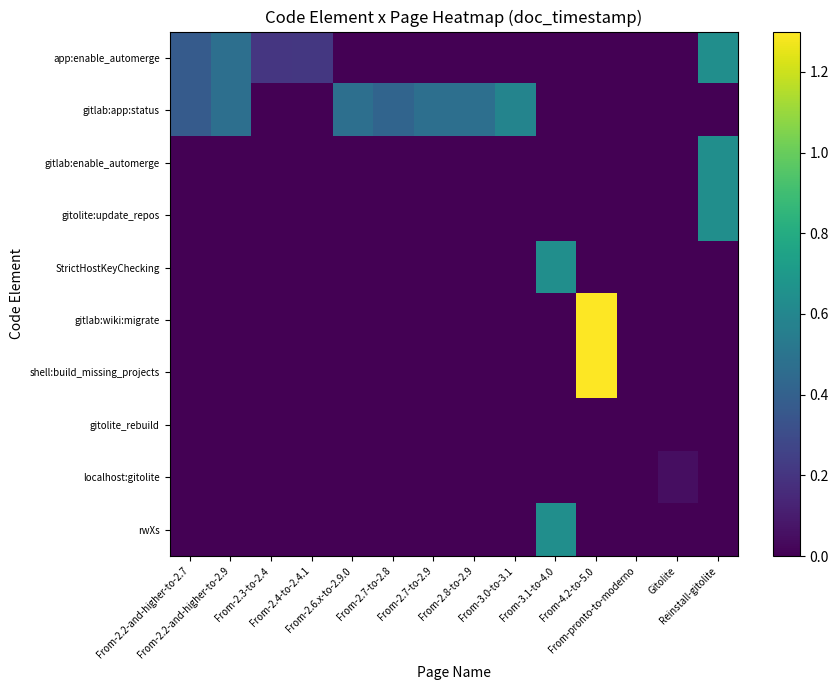

Reading left to right, extract all data points from this chart.

app:enable_automerge: From-2.2-and-higher-to-2.7=0.4	From-2.2-and-higher-to-2.9=0.5	From-2.3-to-2.4=0.2	From-2.4-to-2.4.1=0.2	From-2.6.x-to-2.9.0=0.0	From-2.7-to-2.8=0.0	From-2.7-to-2.9=0.0	From-2.8-to-2.9=0.0	From-3.0-to-3.1=0.0	From-3.1-to-4.0=0.0	From-4.2-to-5.0=0.0	From-pronto-to-moderno=0.0	Gitolite=0.0	Reinstall-gitolite=0.6
gitlab:app:status: From-2.2-and-higher-to-2.7=0.4	From-2.2-and-higher-to-2.9=0.5	From-2.3-to-2.4=0.0	From-2.4-to-2.4.1=0.0	From-2.6.x-to-2.9.0=0.5	From-2.7-to-2.8=0.4	From-2.7-to-2.9=0.5	From-2.8-to-2.9=0.5	From-3.0-to-3.1=0.6	From-3.1-to-4.0=0.0	From-4.2-to-5.0=0.0	From-pronto-to-moderno=0.0	Gitolite=0.0	Reinstall-gitolite=0.0
gitlab:enable_automerge: From-2.2-and-higher-to-2.7=0.0	From-2.2-and-higher-to-2.9=0.0	From-2.3-to-2.4=0.0	From-2.4-to-2.4.1=0.0	From-2.6.x-to-2.9.0=0.0	From-2.7-to-2.8=0.0	From-2.7-to-2.9=0.0	From-2.8-to-2.9=0.0	From-3.0-to-3.1=0.0	From-3.1-to-4.0=0.0	From-4.2-to-5.0=0.0	From-pronto-to-moderno=0.0	Gitolite=0.0	Reinstall-gitolite=0.6
gitolite:update_repos: From-2.2-and-higher-to-2.7=0.0	From-2.2-and-higher-to-2.9=0.0	From-2.3-to-2.4=0.0	From-2.4-to-2.4.1=0.0	From-2.6.x-to-2.9.0=0.0	From-2.7-to-2.8=0.0	From-2.7-to-2.9=0.0	From-2.8-to-2.9=0.0	From-3.0-to-3.1=0.0	From-3.1-to-4.0=0.0	From-4.2-to-5.0=0.0	From-pronto-to-moderno=0.0	Gitolite=0.0	Reinstall-gitolite=0.6
StrictHostKeyChecking: From-2.2-and-higher-to-2.7=0.0	From-2.2-and-higher-to-2.9=0.0	From-2.3-to-2.4=0.0	From-2.4-to-2.4.1=0.0	From-2.6.x-to-2.9.0=0.0	From-2.7-to-2.8=0.0	From-2.7-to-2.9=0.0	From-2.8-to-2.9=0.0	From-3.0-to-3.1=0.0	From-3.1-to-4.0=0.6	From-4.2-to-5.0=0.0	From-pronto-to-moderno=0.0	Gitolite=0.0	Reinstall-gitolite=0.0
gitlab:wiki:migrate: From-2.2-and-higher-to-2.7=0.0	From-2.2-and-higher-to-2.9=0.0	From-2.3-to-2.4=0.0	From-2.4-to-2.4.1=0.0	From-2.6.x-to-2.9.0=0.0	From-2.7-to-2.8=0.0	From-2.7-to-2.9=0.0	From-2.8-to-2.9=0.0	From-3.0-to-3.1=0.0	From-3.1-to-4.0=0.0	From-4.2-to-5.0=1.3	From-pronto-to-moderno=0.0	Gitolite=0.0	Reinstall-gitolite=0.0
shell:build_missing_projects: From-2.2-and-higher-to-2.7=0.0	From-2.2-and-higher-to-2.9=0.0	From-2.3-to-2.4=0.0	From-2.4-to-2.4.1=0.0	From-2.6.x-to-2.9.0=0.0	From-2.7-to-2.8=0.0	From-2.7-to-2.9=0.0	From-2.8-to-2.9=0.0	From-3.0-to-3.1=0.0	From-3.1-to-4.0=0.0	From-4.2-to-5.0=1.3	From-pronto-to-moderno=0.0	Gitolite=0.0	Reinstall-gitolite=0.0
gitolite_rebuild: From-2.2-and-higher-to-2.7=0.0	From-2.2-and-higher-to-2.9=0.0	From-2.3-to-2.4=0.0	From-2.4-to-2.4.1=0.0	From-2.6.x-to-2.9.0=0.0	From-2.7-to-2.8=0.0	From-2.7-to-2.9=0.0	From-2.8-to-2.9=0.0	From-3.0-to-3.1=0.0	From-3.1-to-4.0=0.0	From-4.2-to-5.0=0.0	From-pronto-to-moderno=0.0	Gitolite=0.0	Reinstall-gitolite=0.0
localhost:gitolite: From-2.2-and-higher-to-2.7=0.0	From-2.2-and-higher-to-2.9=0.0	From-2.3-to-2.4=0.0	From-2.4-to-2.4.1=0.0	From-2.6.x-to-2.9.0=0.0	From-2.7-to-2.8=0.0	From-2.7-to-2.9=0.0	From-2.8-to-2.9=0.0	From-3.0-to-3.1=0.0	From-3.1-to-4.0=0.0	From-4.2-to-5.0=0.0	From-pronto-to-moderno=0.0	Gitolite=0.0	Reinstall-gitolite=0.0
rwXs: From-2.2-and-higher-to-2.7=0.0	From-2.2-and-higher-to-2.9=0.0	From-2.3-to-2.4=0.0	From-2.4-to-2.4.1=0.0	From-2.6.x-to-2.9.0=0.0	From-2.7-to-2.8=0.0	From-2.7-to-2.9=0.0	From-2.8-to-2.9=0.0	From-3.0-to-3.1=0.0	From-3.1-to-4.0=0.6	From-4.2-to-5.0=0.0	From-pronto-to-moderno=0.0	Gitolite=0.0	Reinstall-gitolite=0.0